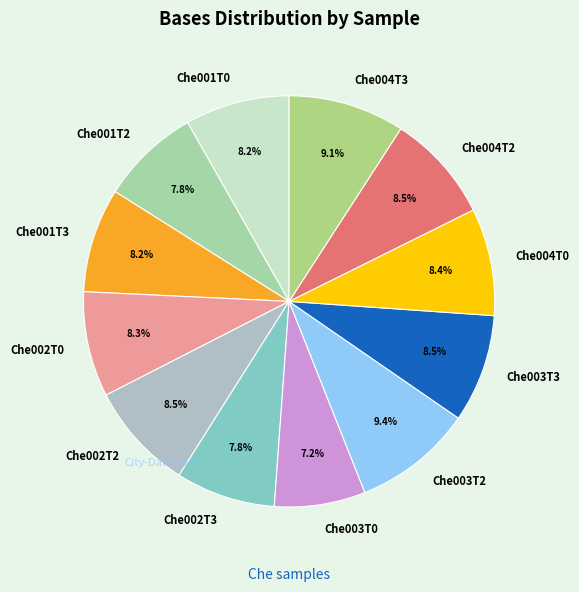

Combined, what portion of the pie is Che001T3 and Che002T3?

16.0%